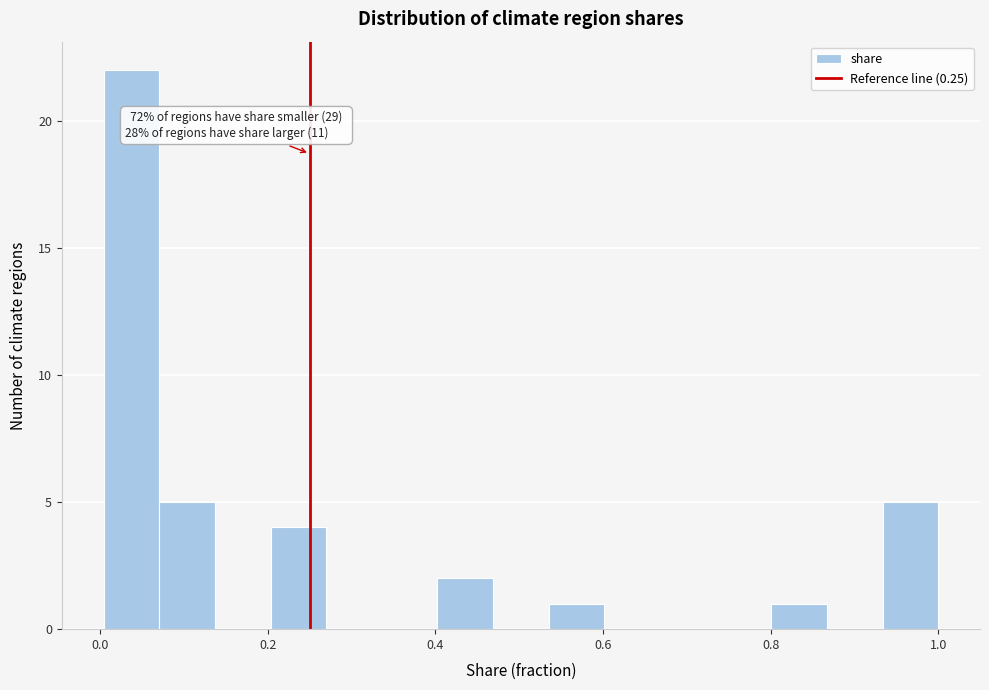

Read against the x-axis, roughly where is the centre of the tallest bar?

0.04